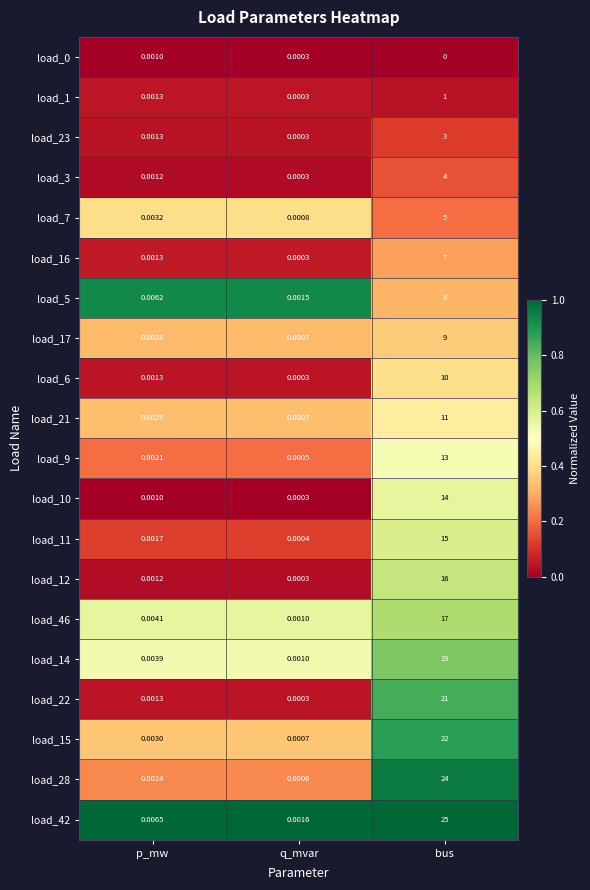

At which category is the sum across all series the highest?

bus